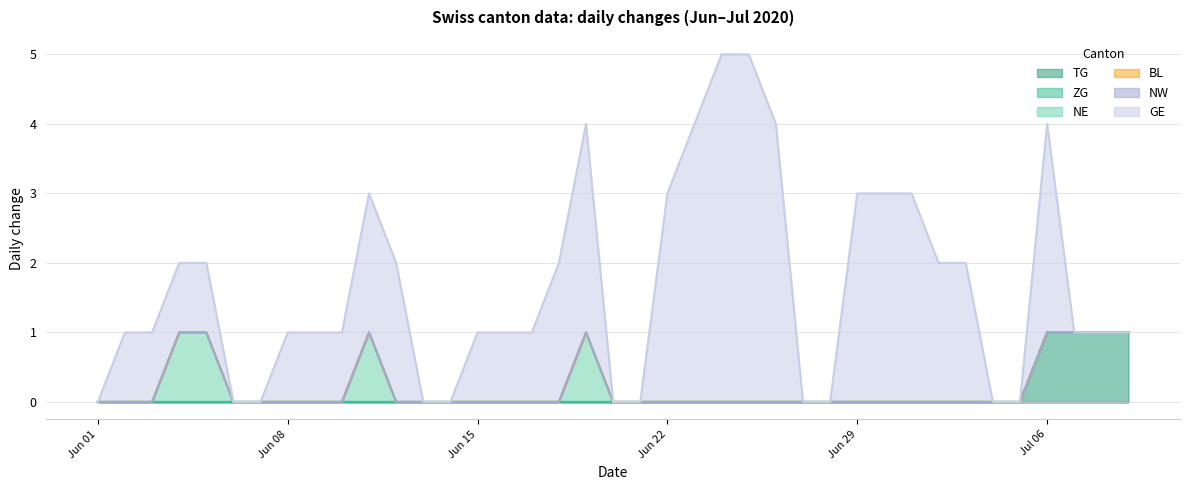

Which category has the lowest value across all series?

2020-06-01